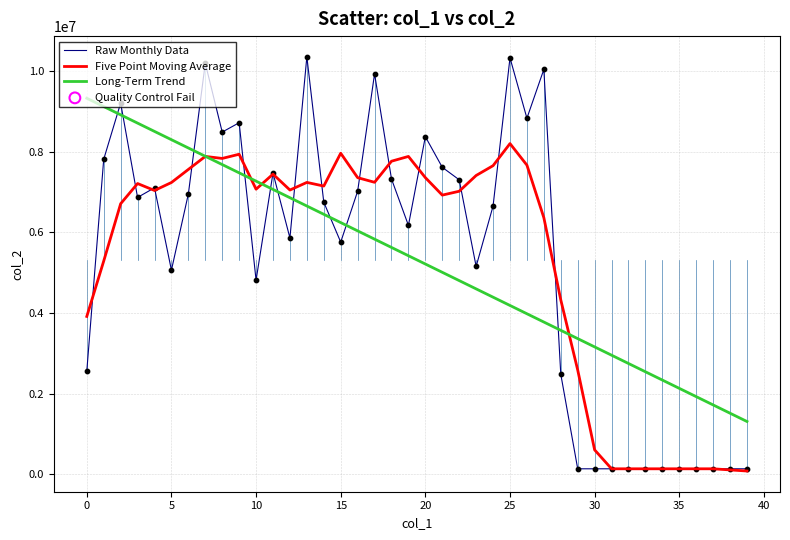

Which series has the largest range (max minus min)?

Raw Monthly Data